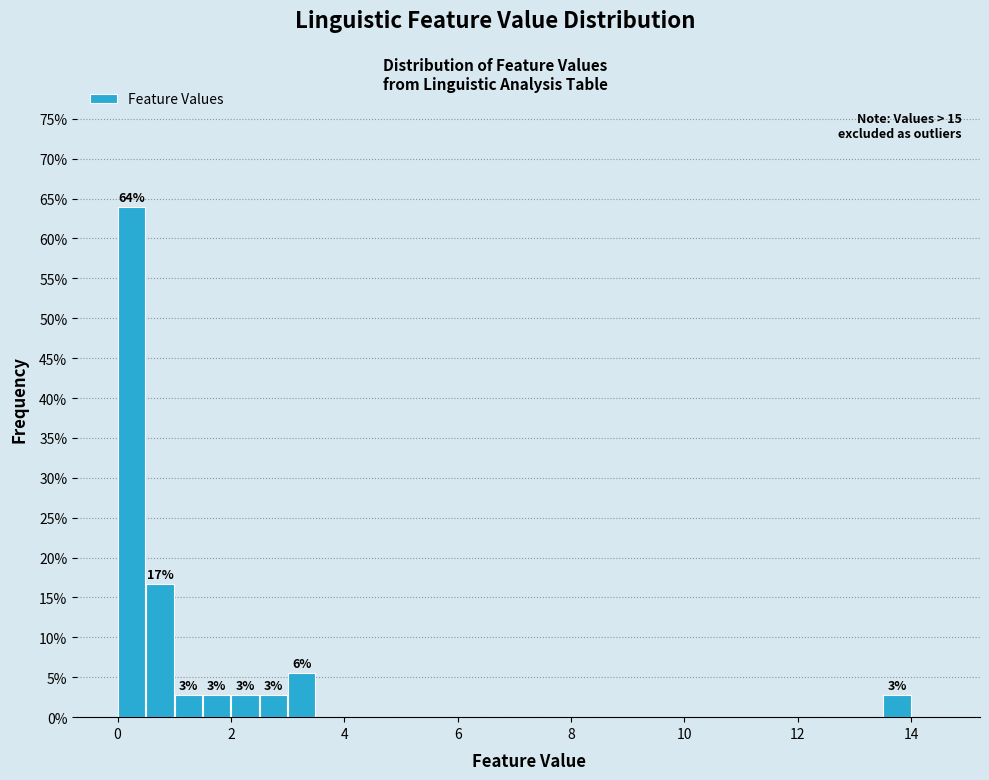

Read against the x-axis, roughly where is the centre of the tallest bar?

0.2